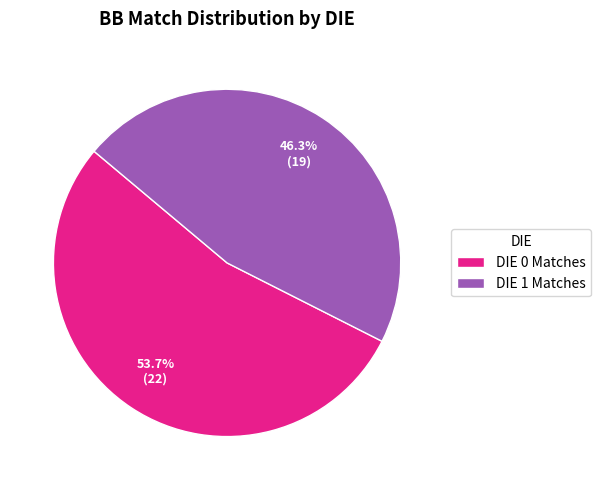

True or false: DIE 1 accounts for 46% of the total.

True